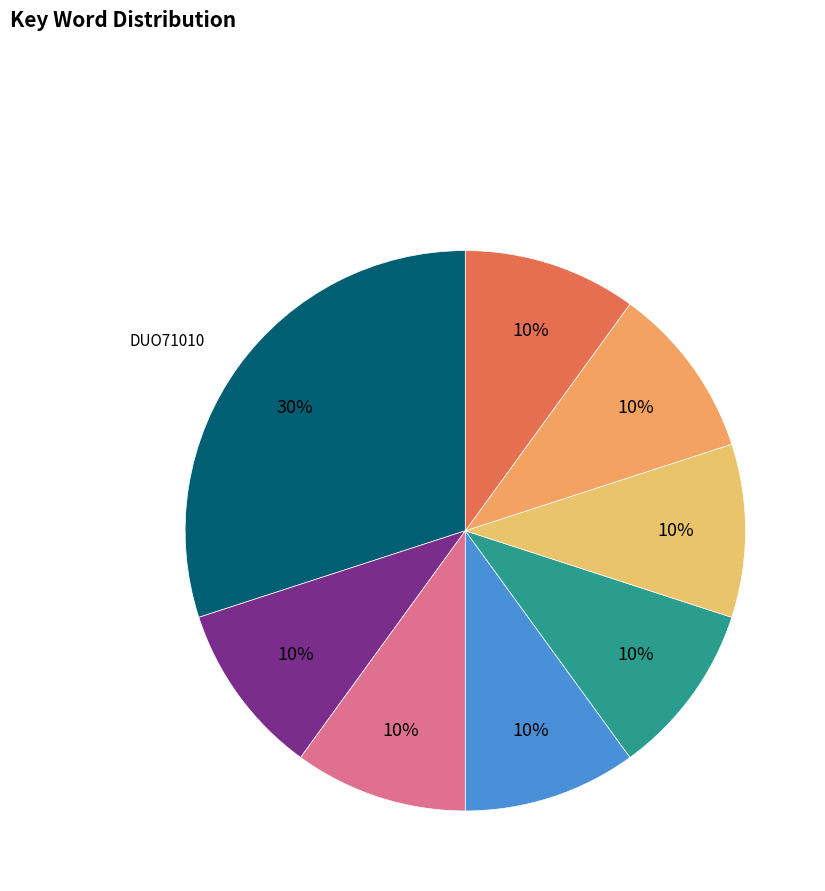

How many segments does this pie chart have?

8